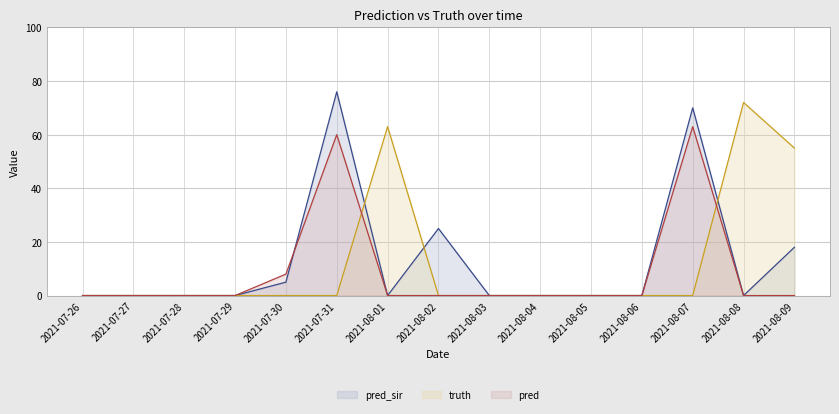

Where is pred nearest to the value 31?

2021-07-30